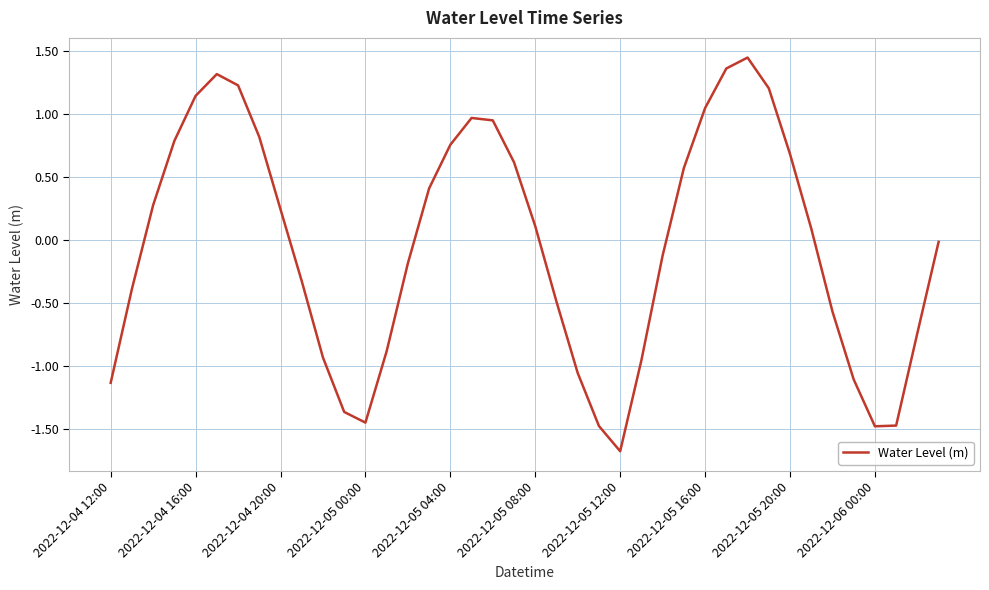

What is the sum of all values?

-1.7